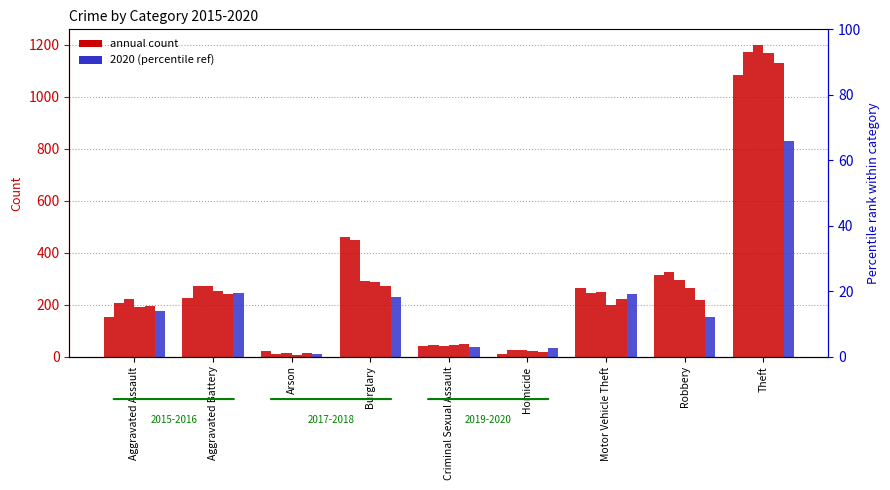

What is the sum of the 2019 values at Aggravated Assault and Arson?

208